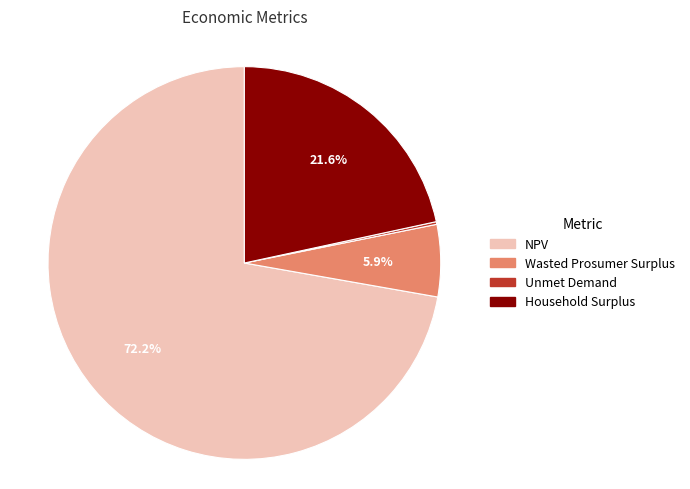

Which category has the biggest portion of the pie?

NPV